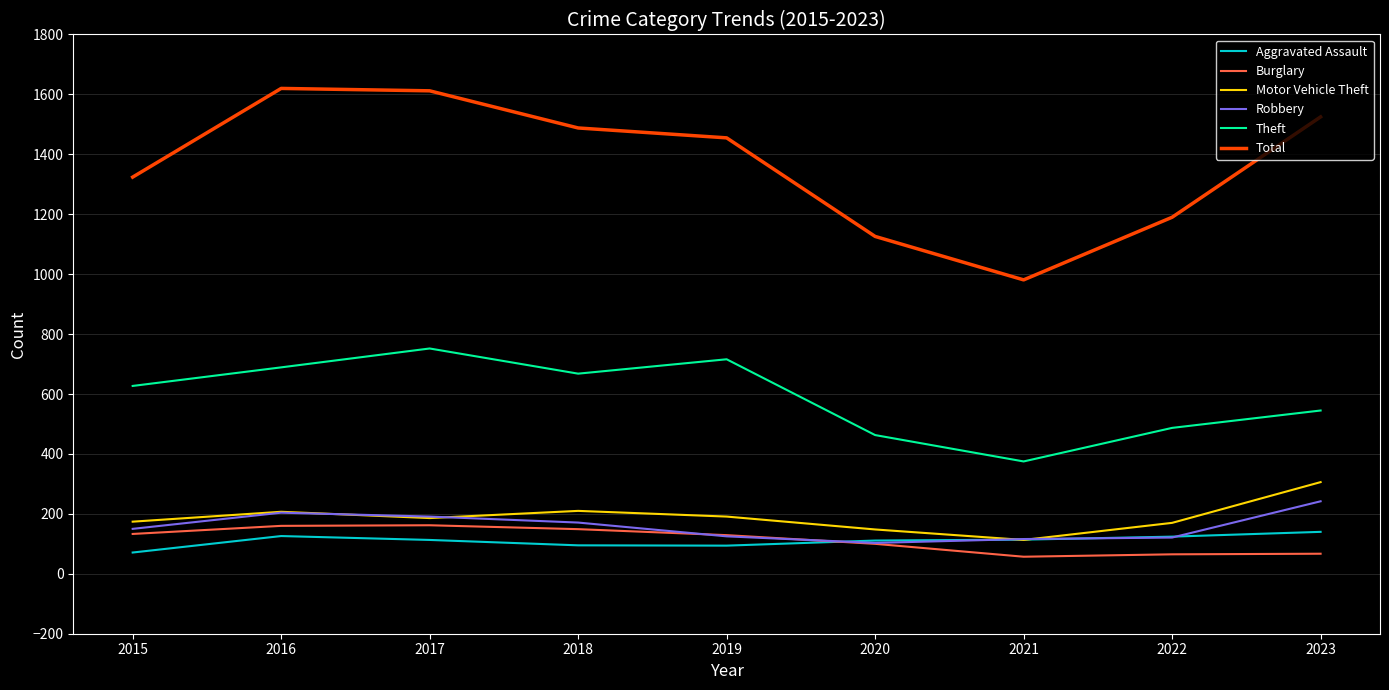

Which series has the largest total across all categories?

Total